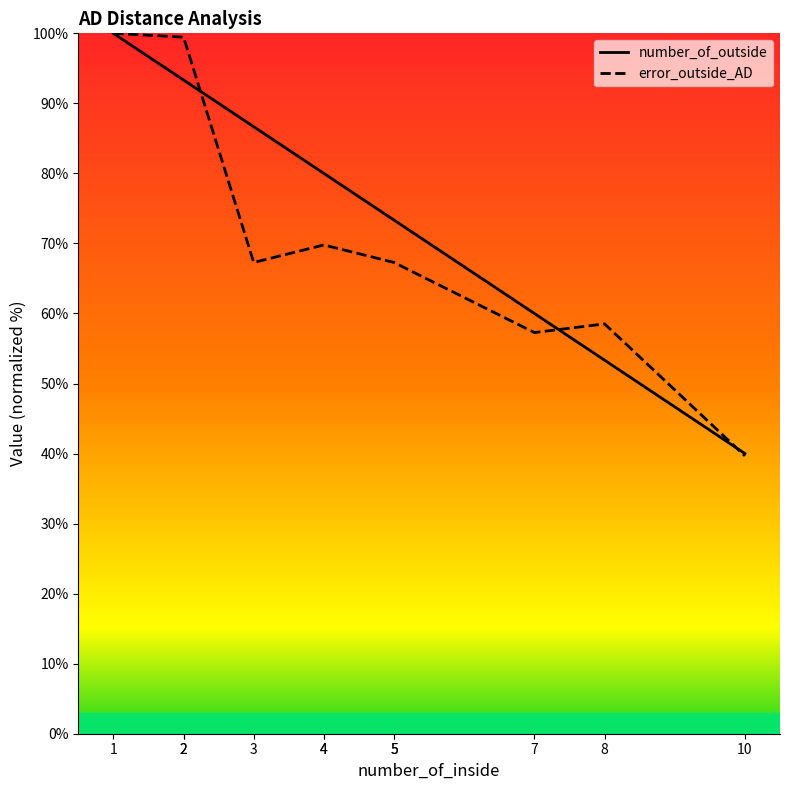

What is the value of the error_outside_AD point at the 2nd from the left?

99.5